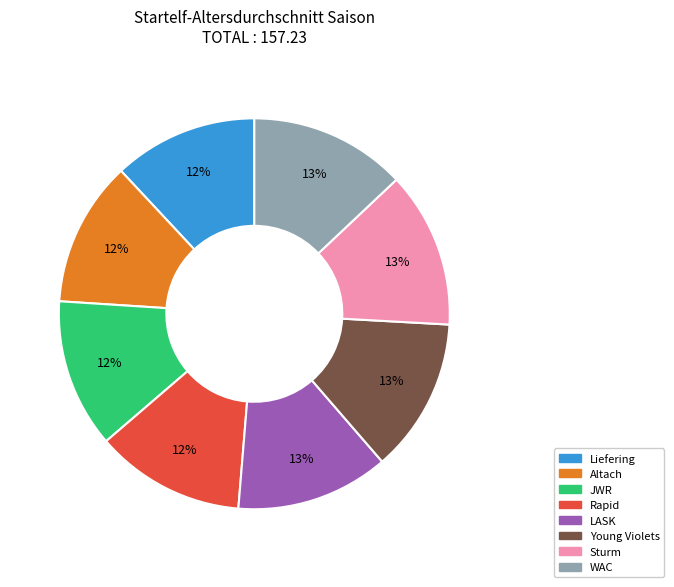

What percentage is the WAC slice, to the nearest percent?

13%